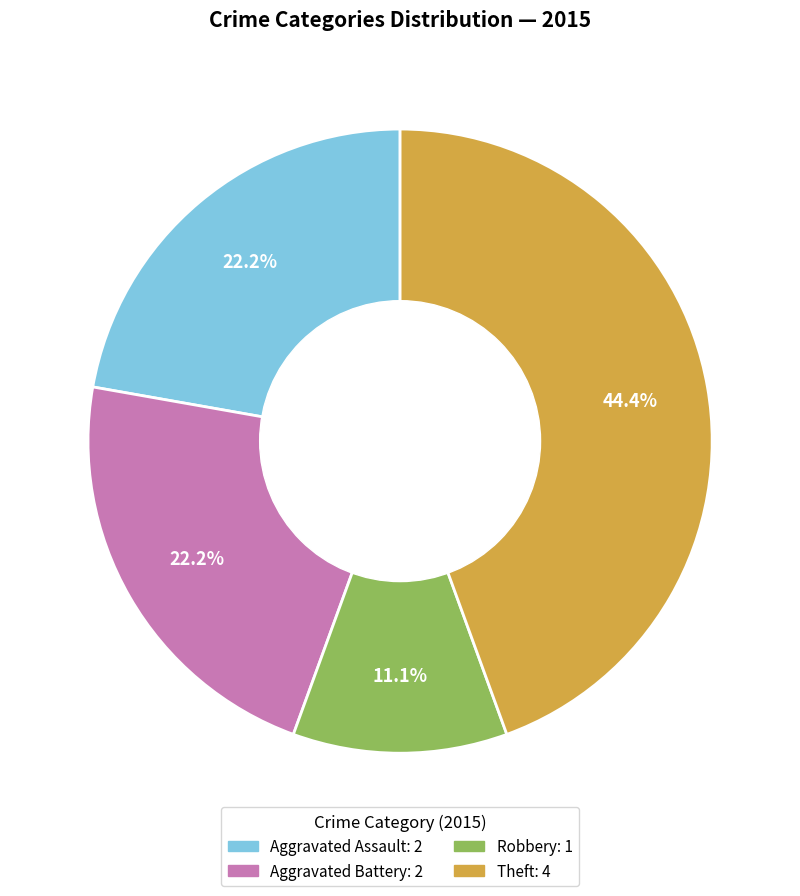

Is there a majority slice in this chart?

No